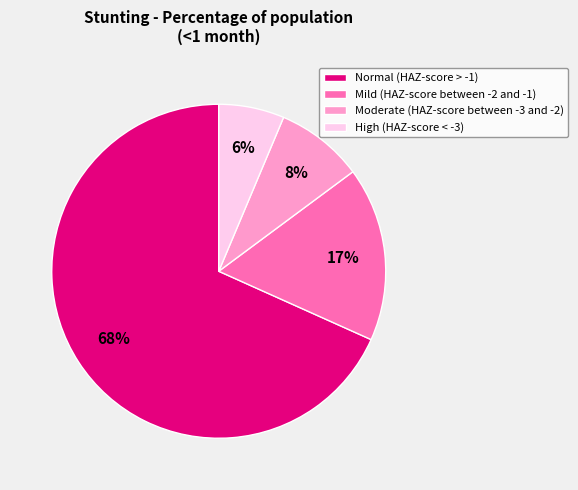

To the nearest percent, what percentage of the pie is Moderate (HAZ-score between -3 and -2)?

8%